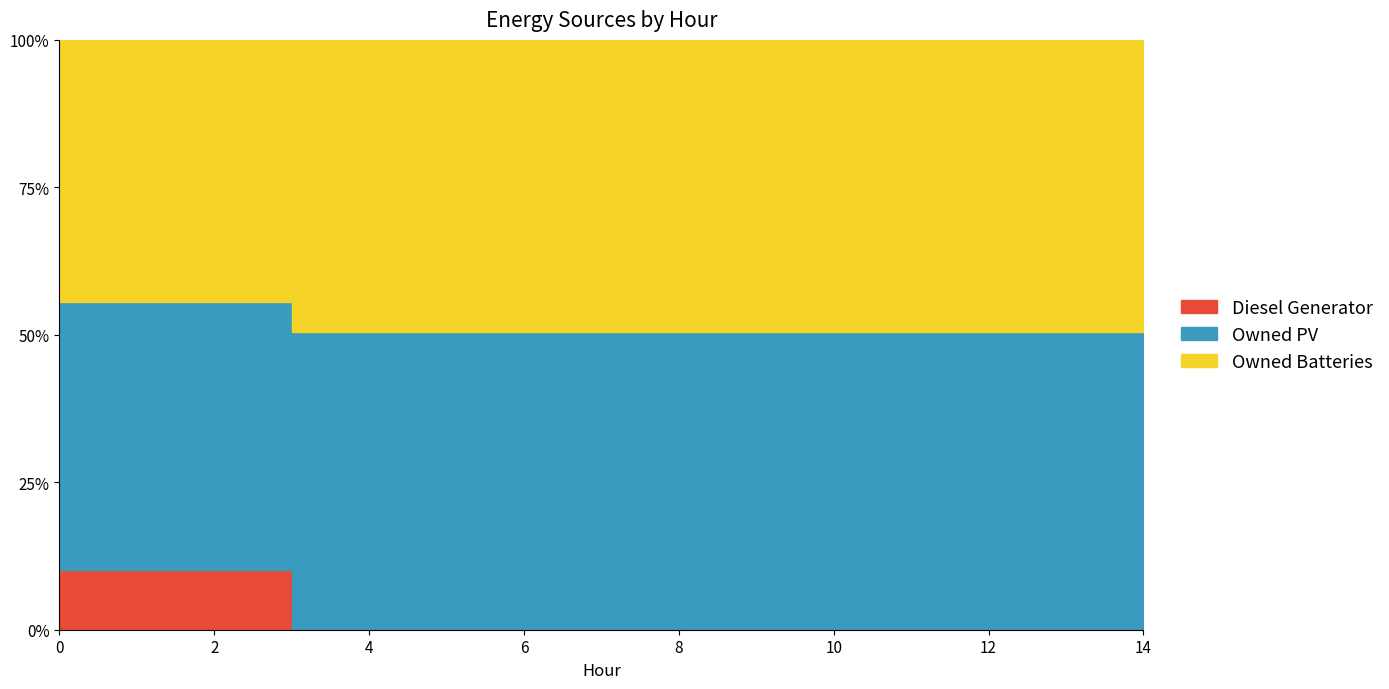

True or false: Owned PV has a value of 2429 at 12.

False